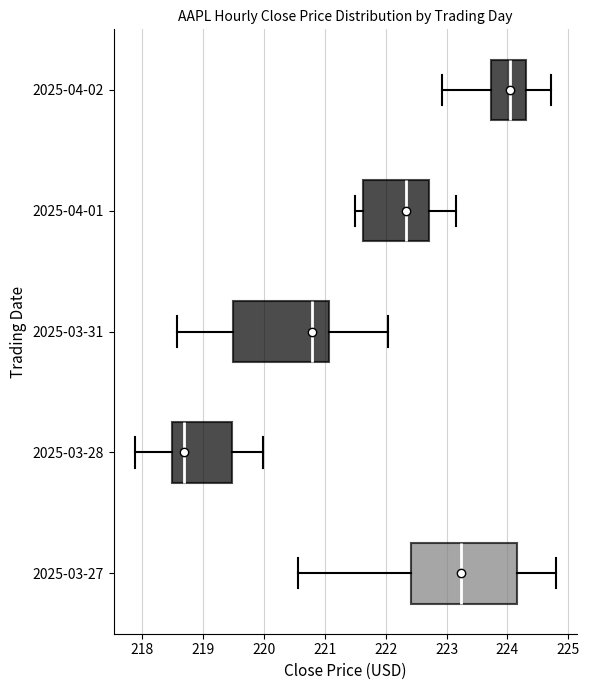

Reading bottom to top, read every box against the x-axis: the position of its median line, the range the box covers, and the ends of its whiskers. The values are not printed on the chart, so give them approximately, as read against the axis.

2025-03-27: median 223.2, box 222.4 to 224.1, whiskers 220.6 to 224.8
2025-03-28: median 218.7, box 218.5 to 219.5, whiskers 217.9 to 220.0
2025-03-31: median 220.8, box 219.5 to 221.1, whiskers 218.6 to 222.0
2025-04-01: median 222.3, box 221.6 to 222.7, whiskers 221.5 to 223.1
2025-04-02: median 224.0, box 223.7 to 224.3, whiskers 222.9 to 224.7